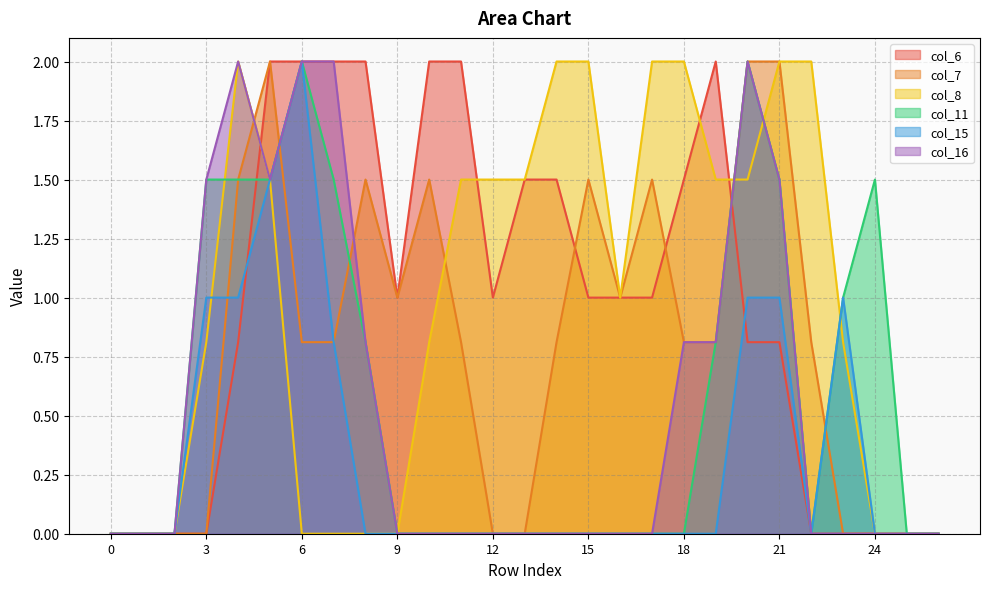

Count the col_6 values in the range 0 to 2.

27